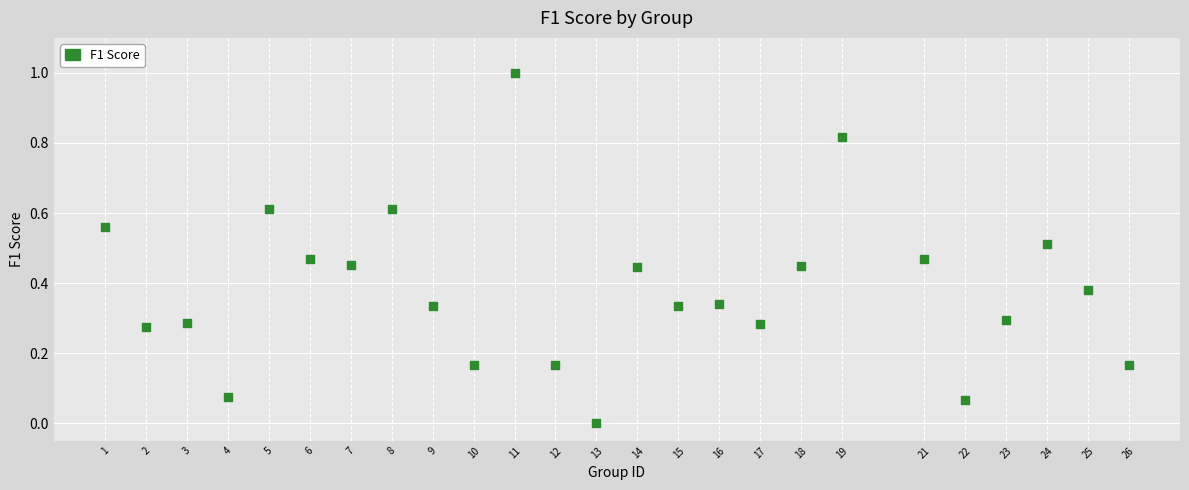

What is the range of Y values (max minus min)?

1.0